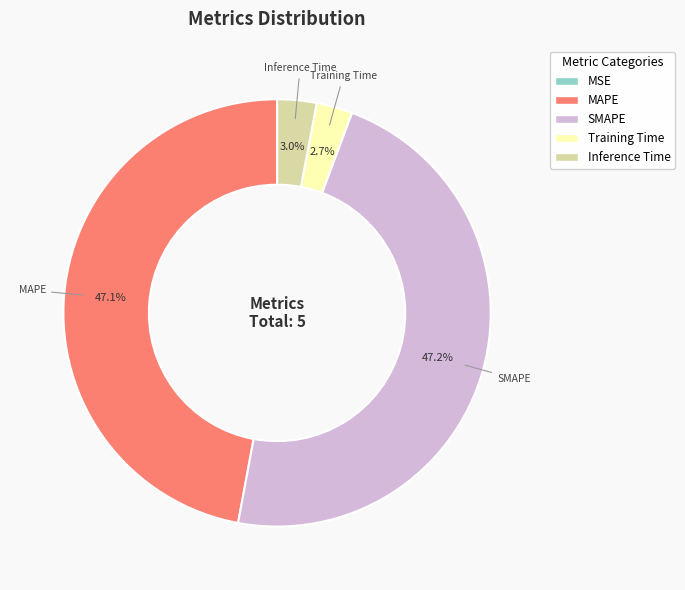

Which has a higher value, Training Time or MAPE?

MAPE